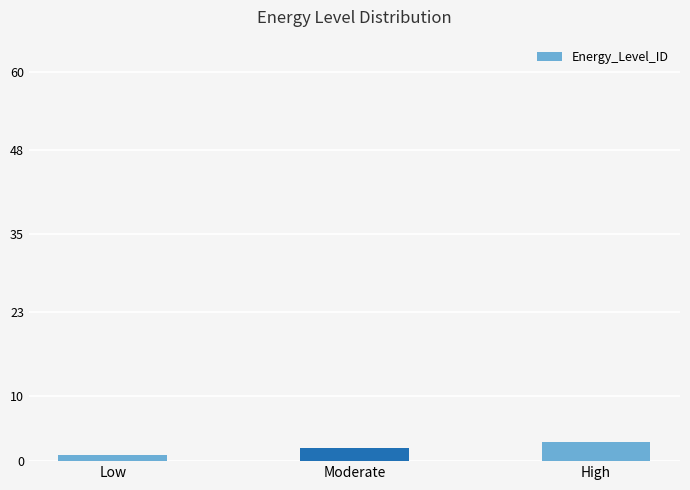

What position from the left is High?

3